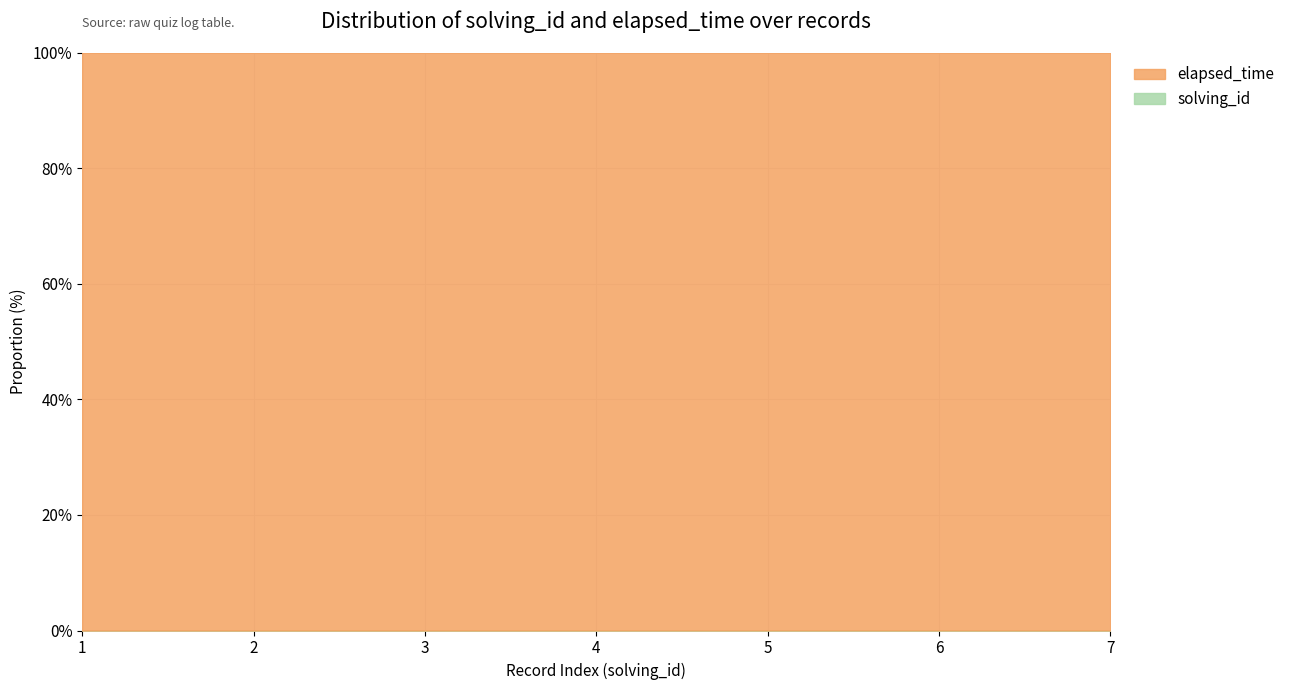

What is the total value across all series at 4?

100.0